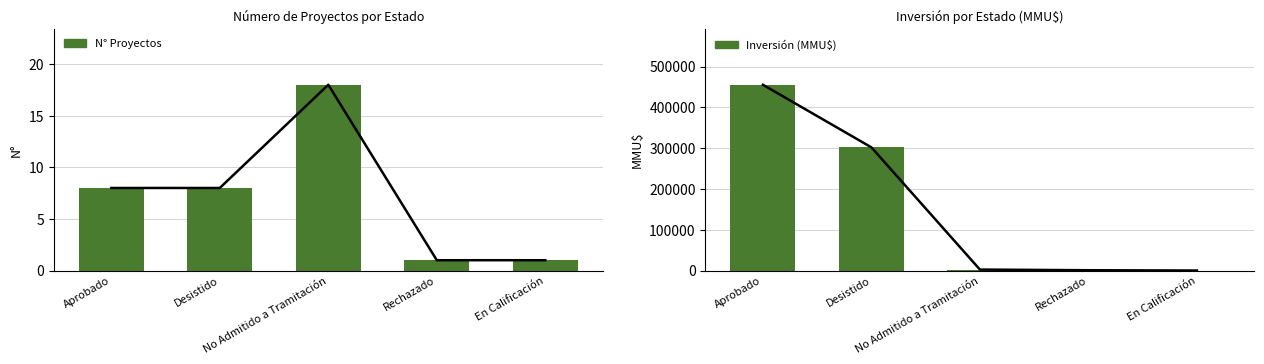

Which has a higher value, Aprobado or En Calificación?

Aprobado